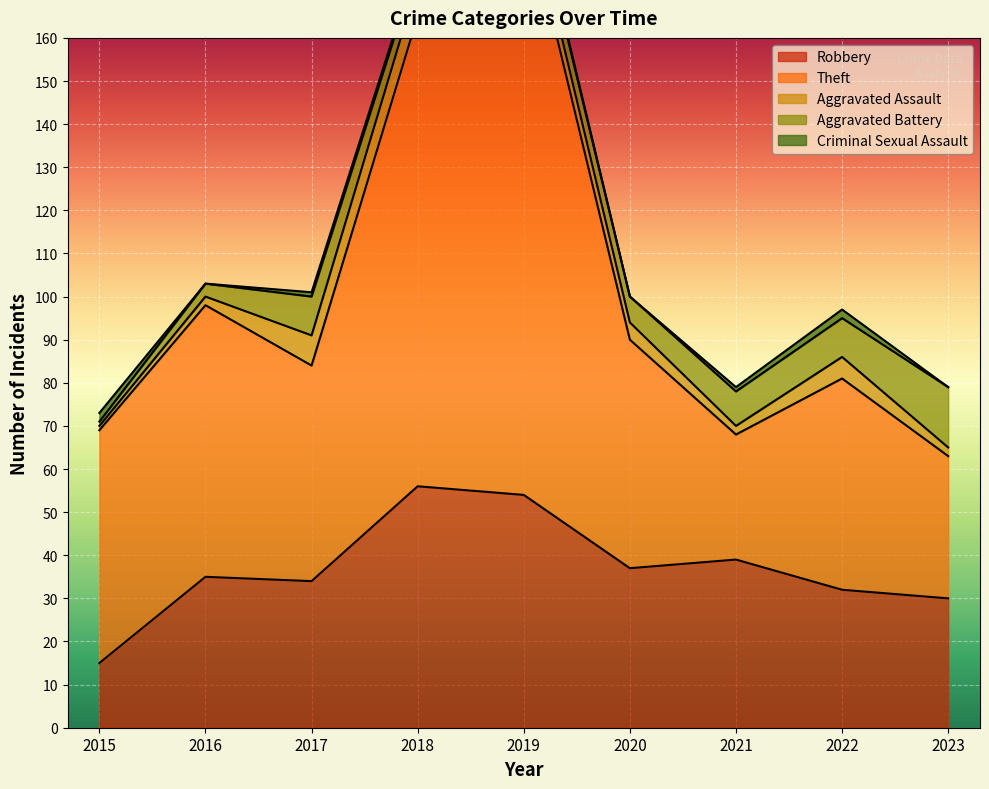

The value of Aggravated Battery at 2023 is 14. True or false?

True